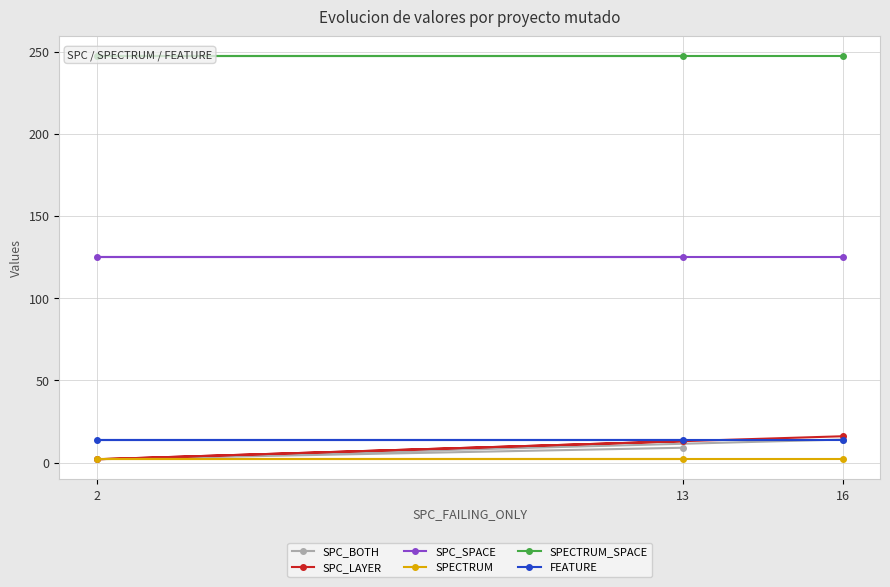

The FEATURE series shows 4 at 2. True or false?

False